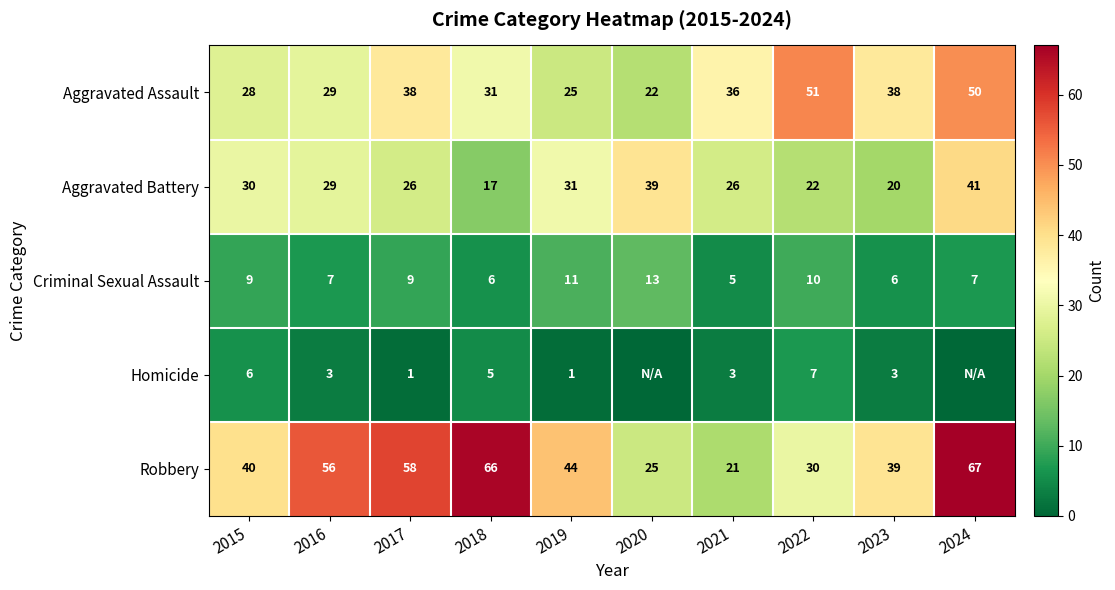

At 2022, list the series in order from smallest to largest.

Homicide, Criminal Sexual Assault, Aggravated Battery, Robbery, Aggravated Assault